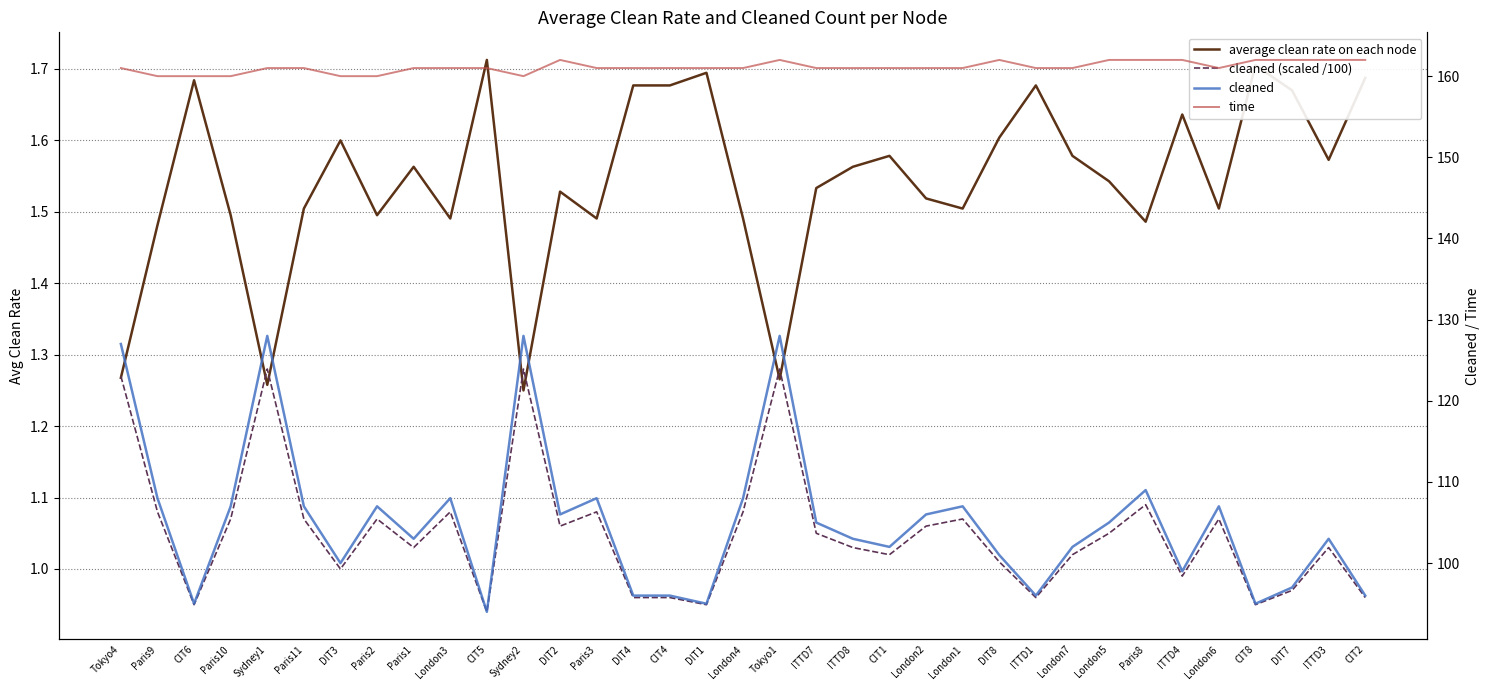

Where is average clean rate on each node nearest to the value 1?

Sydney2